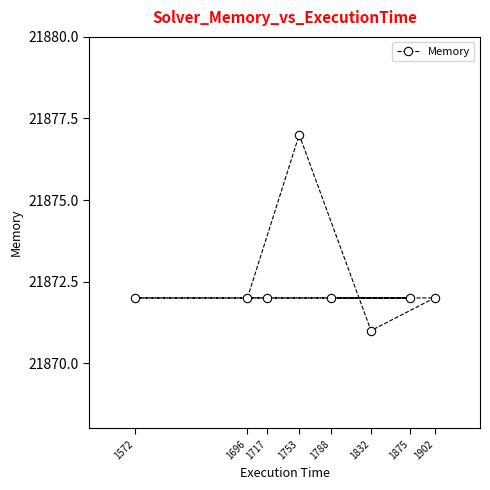

The value at 1832 is 21871. True or false?

True